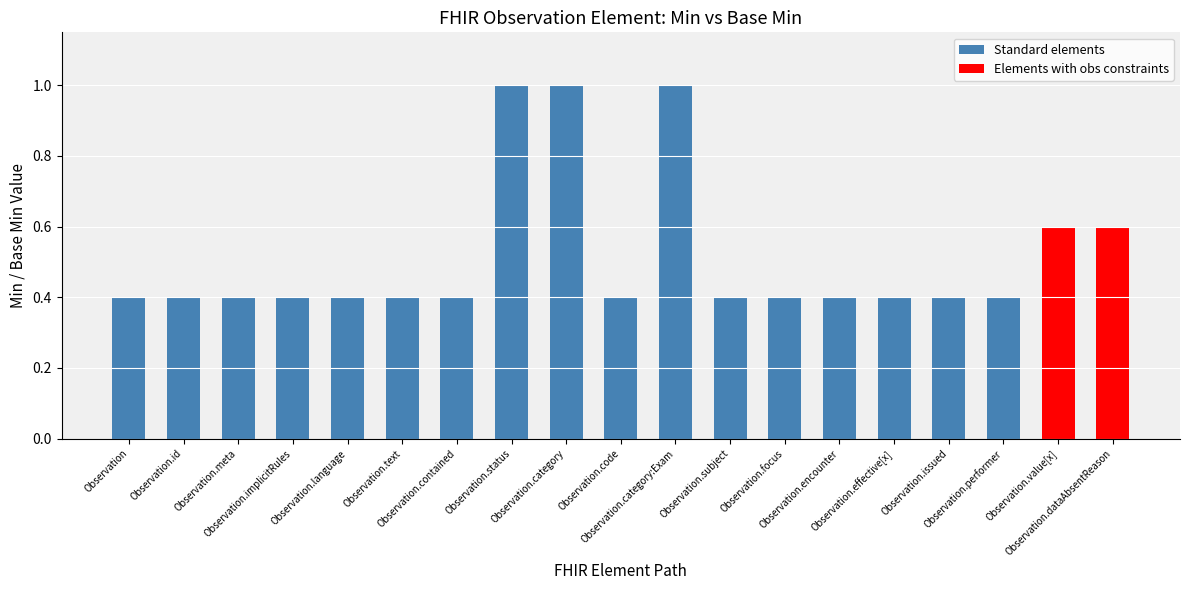

What is the sum of the values at Observation.dataAbsentReason and Observation.subject?

1.0